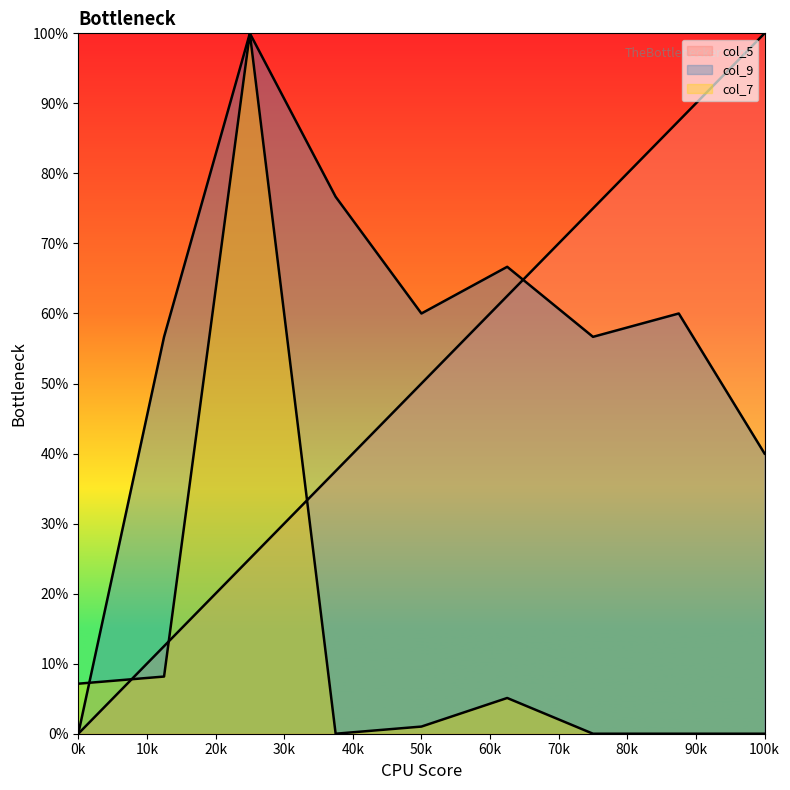

At which label does col_5 first exceed 50?

6